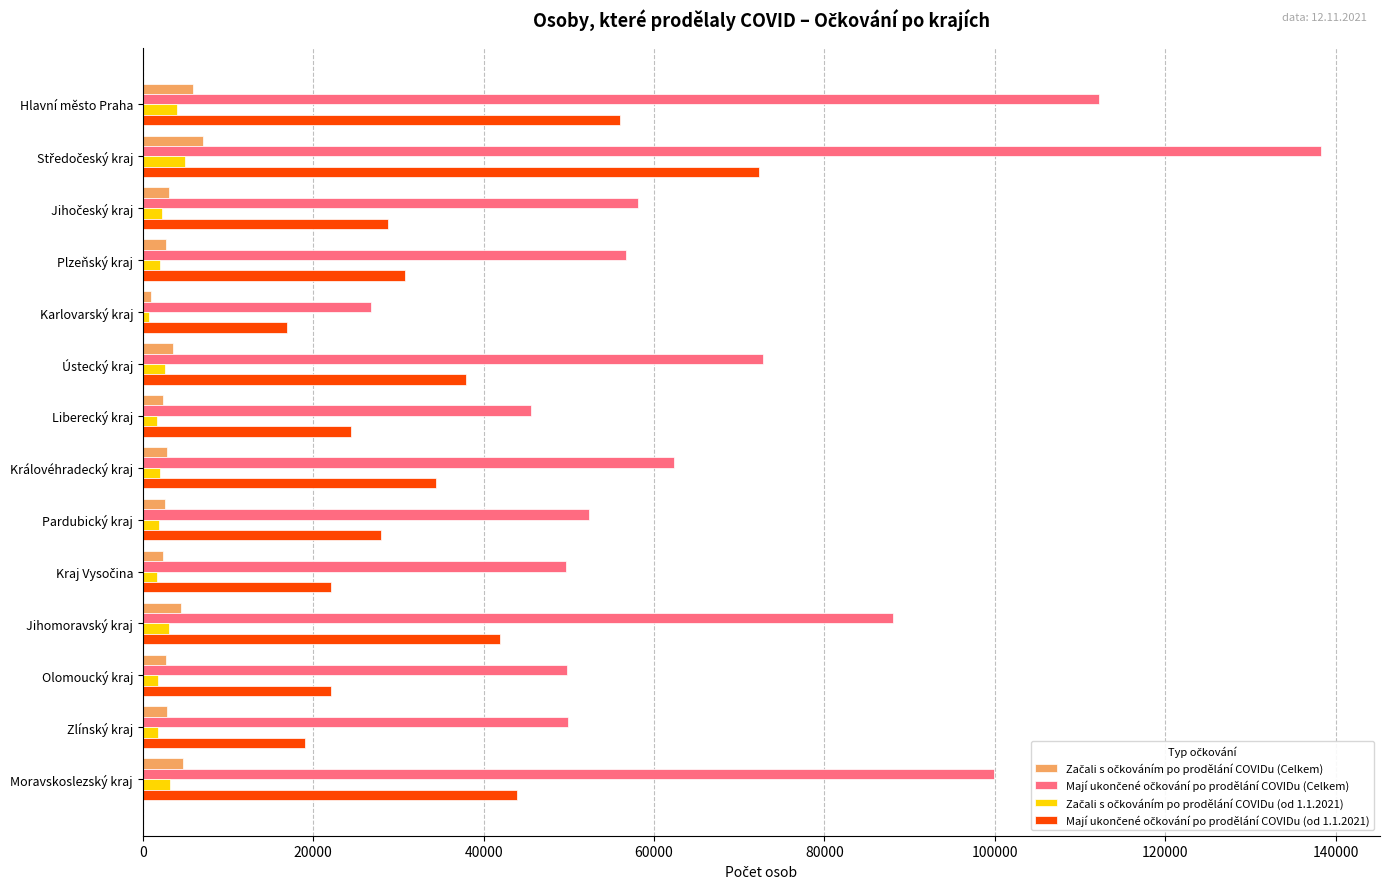

What is the total value across all series at Jihomoravský kraj?

137551